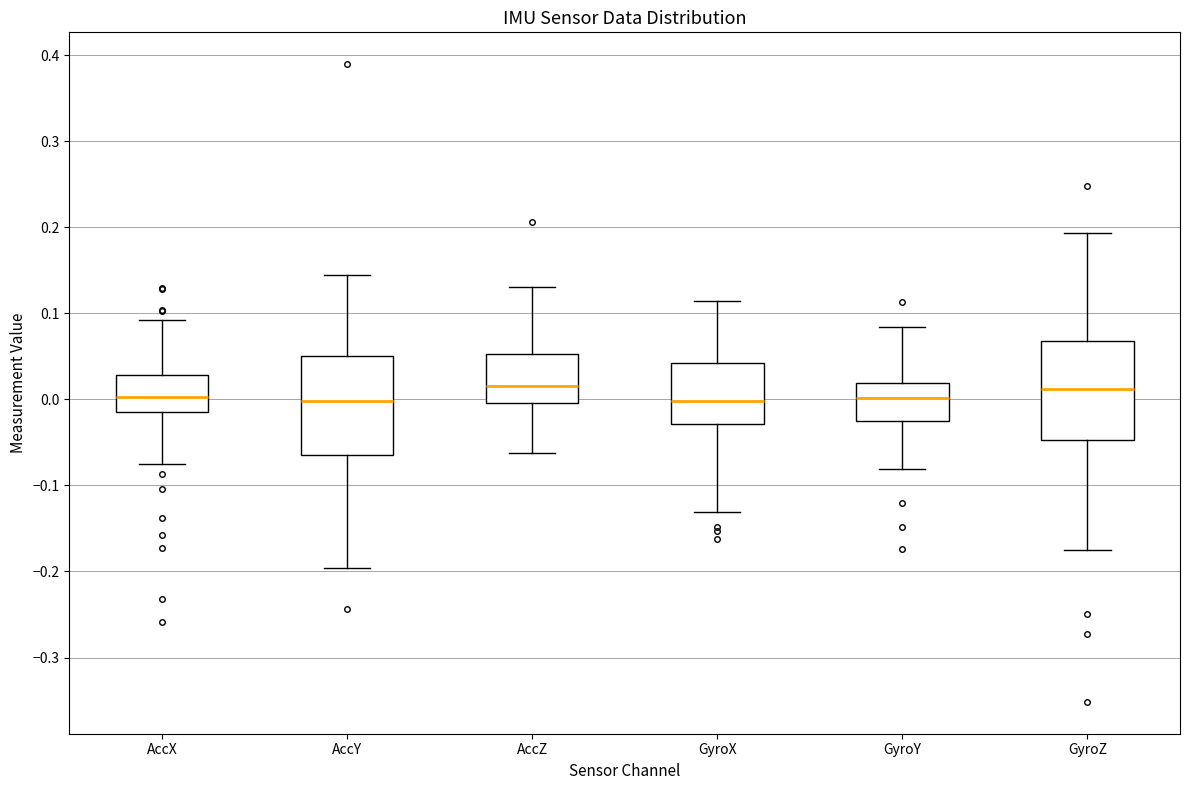

Reading left to right, transcribe this box plot: for each box, give where its median line is, the range the box spans, and where its two whiskers end, as read against the y-axis. The values are not printed on the chart, so give them approximately, as read against the axis.

AccX: median 0.00, box -0.01 to 0.03, whiskers -0.07 to 0.09
AccY: median 0.00, box -0.06 to 0.05, whiskers -0.20 to 0.14
AccZ: median 0.02, box 0.00 to 0.05, whiskers -0.06 to 0.13
GyroX: median 0.00, box -0.03 to 0.04, whiskers -0.13 to 0.11
GyroY: median 0.00, box -0.03 to 0.02, whiskers -0.08 to 0.08
GyroZ: median 0.01, box -0.05 to 0.07, whiskers -0.17 to 0.19